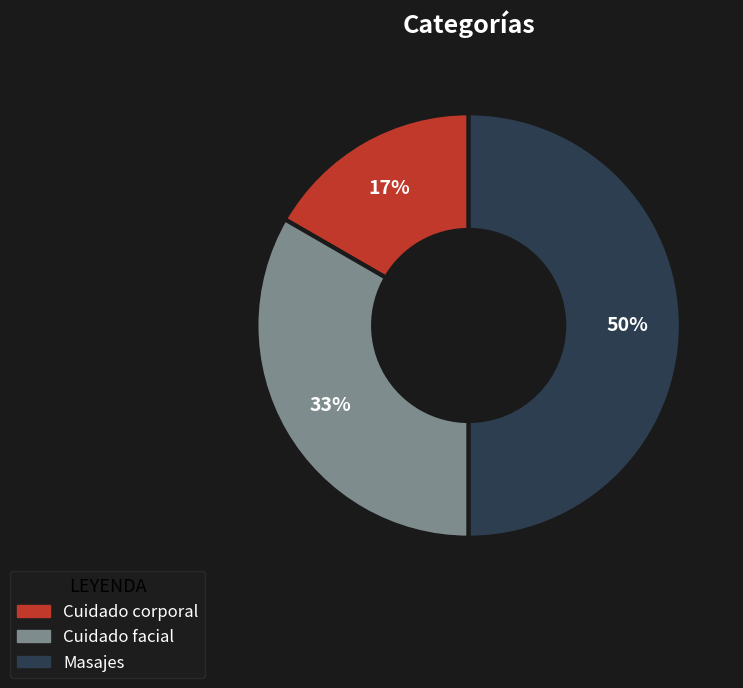

Is it true that Cuidado corporal is 5% of the pie?

False